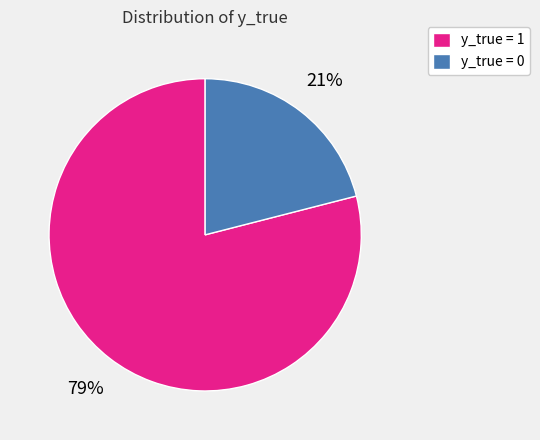

Between y_true = 1 and y_true = 0, which is larger?

y_true = 1